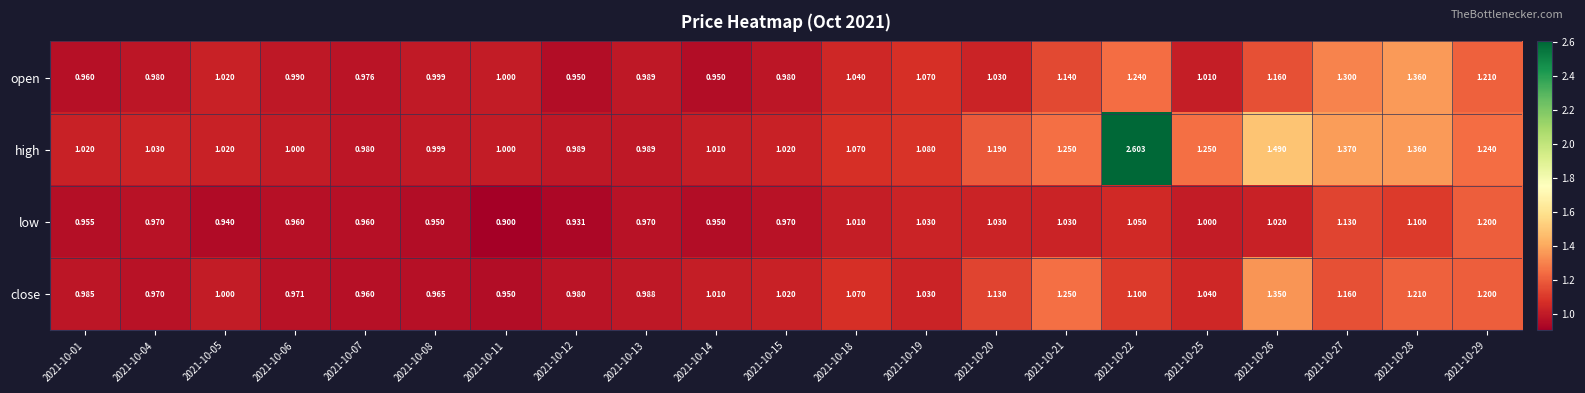

Which series changed the most between 2021-10-01 and 2021-10-20?

high